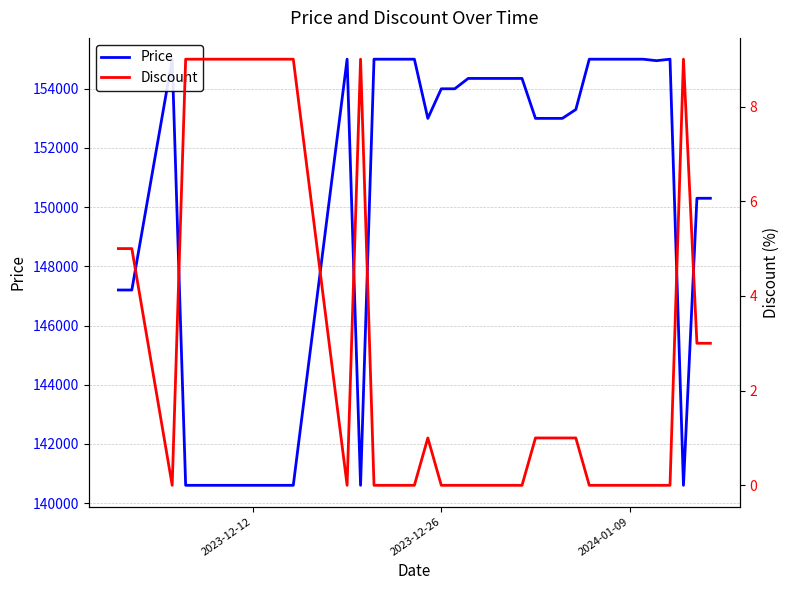

What is the value of the Discount point at the 7th from the left?

9